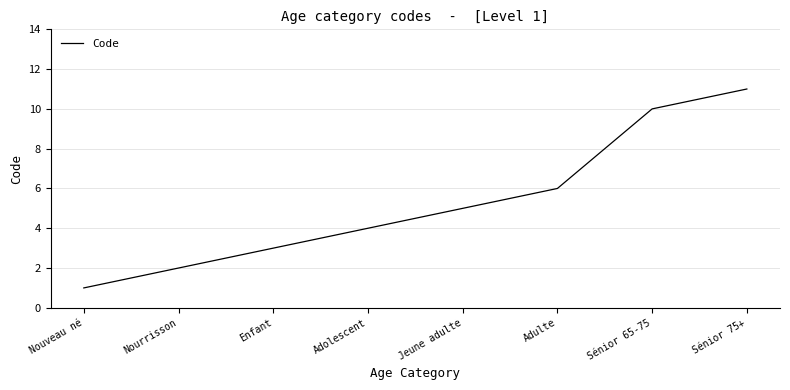

What is the sum of all values?

42